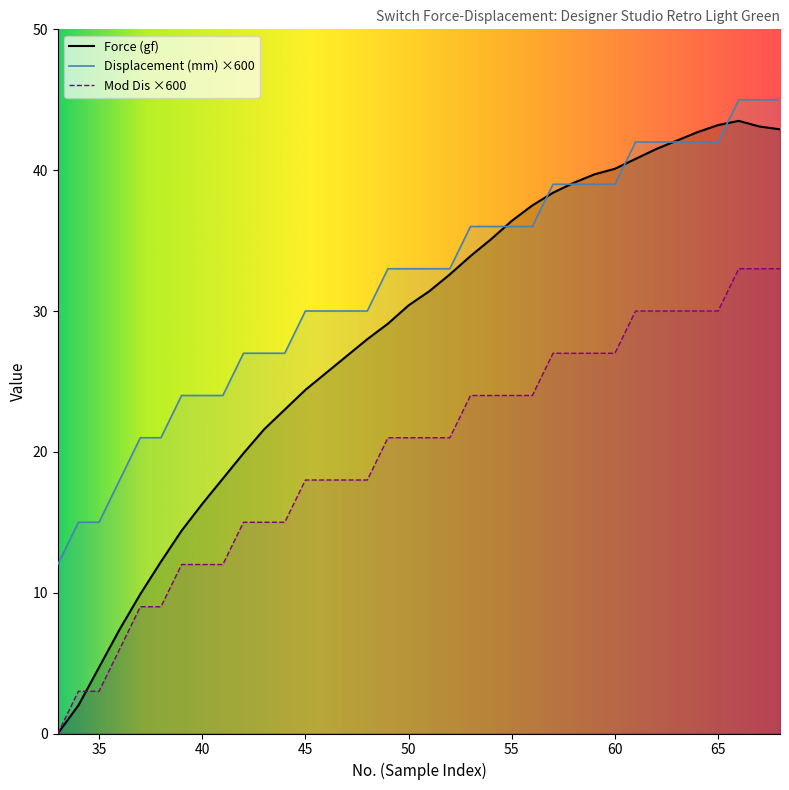

Which series changed the most between 36 and 59?

Force (gf)